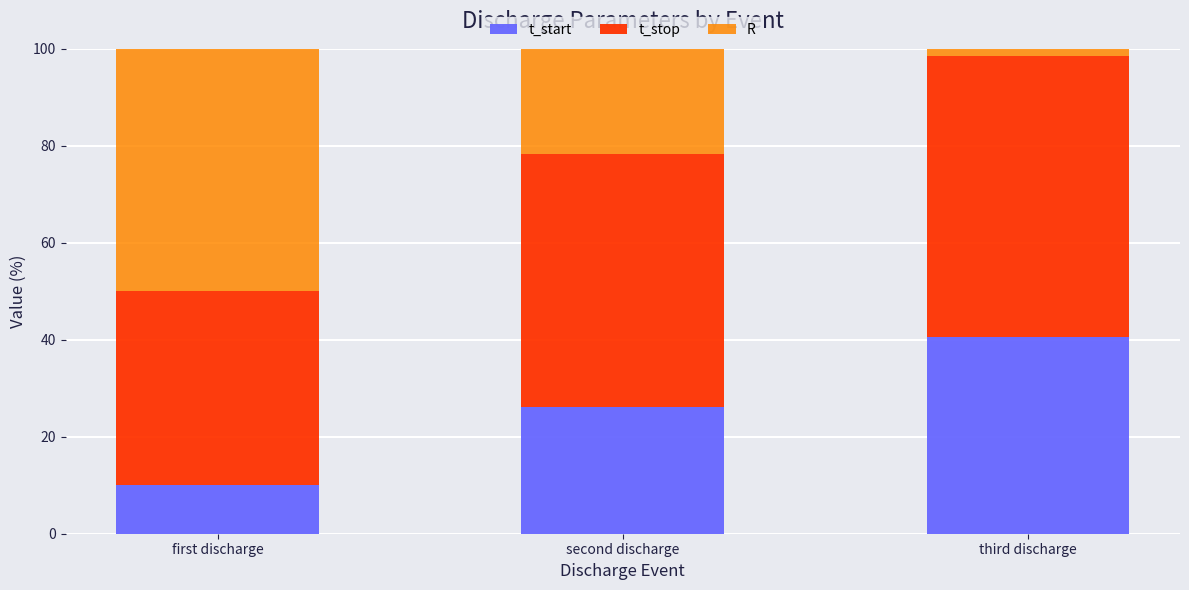

Is it true that t_start equals 10.0 at first discharge?

True